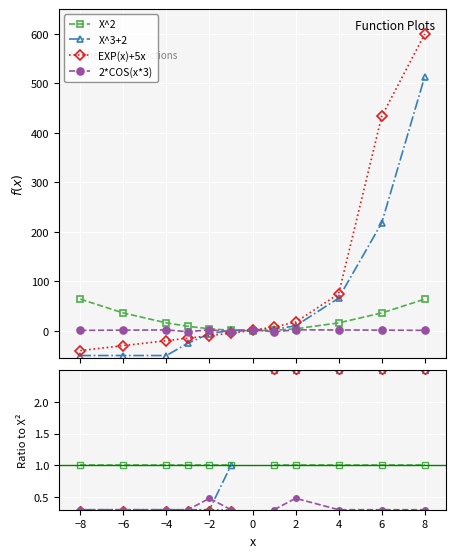

Is the value of X^3+2 at −2 greater than the value of X^2 at −4?

No